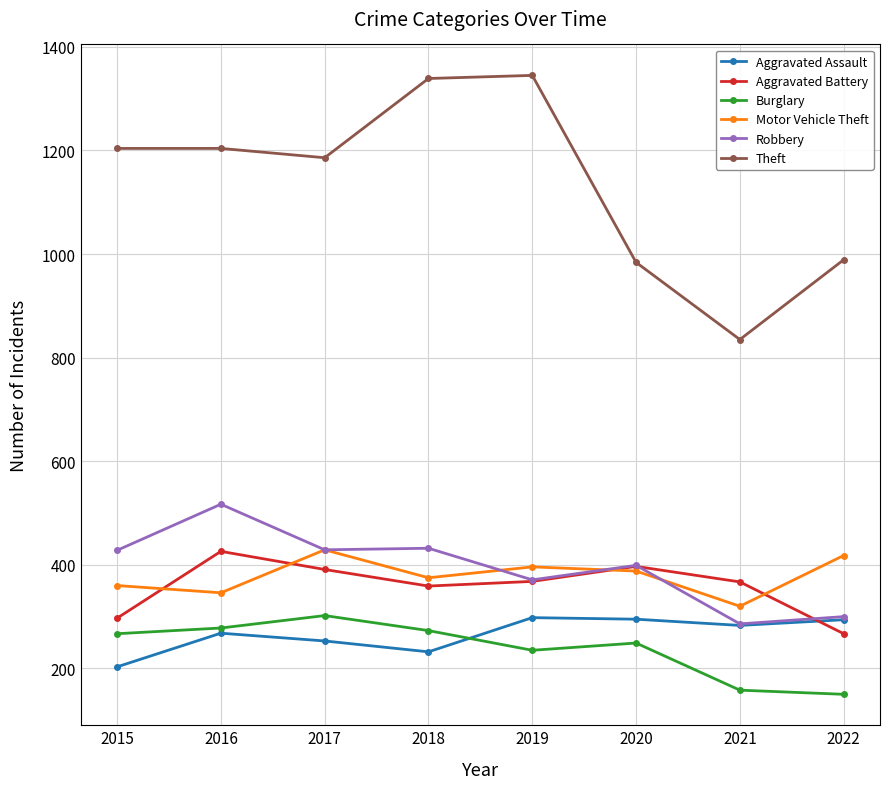

True or false: Theft and Aggravated Assault cross at least once.

False